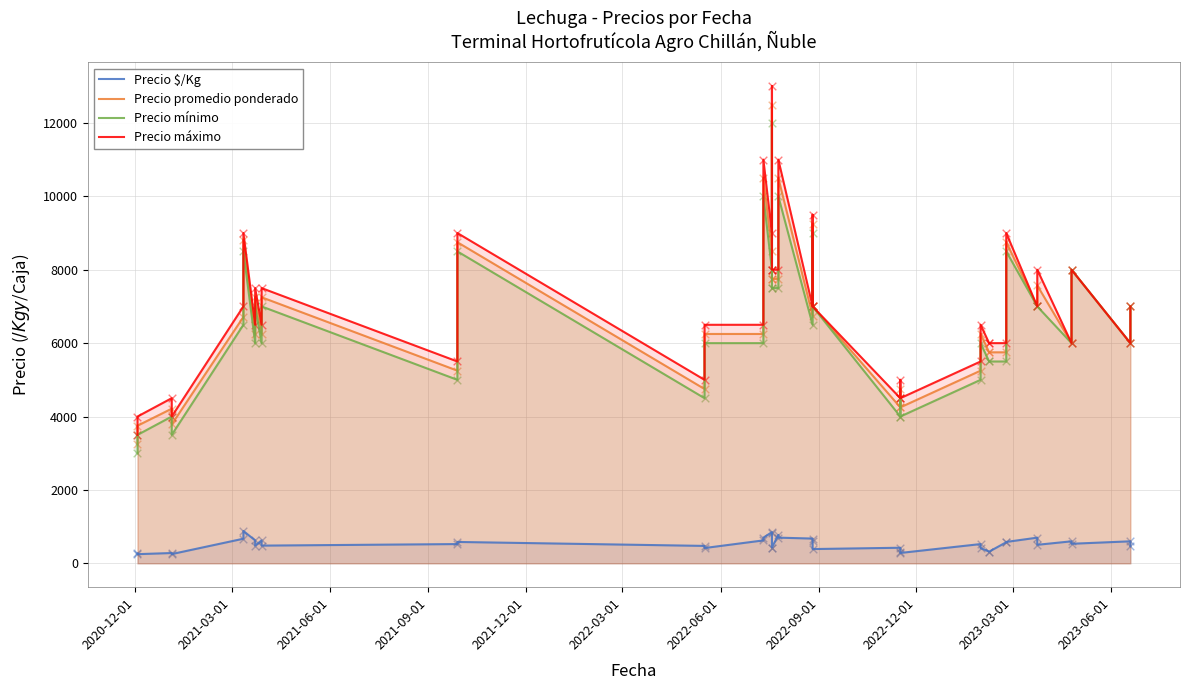

What are all the series names shown in the legend?

Precio $/Kg, Precio promedio ponderado, Precio mínimo, Precio máximo